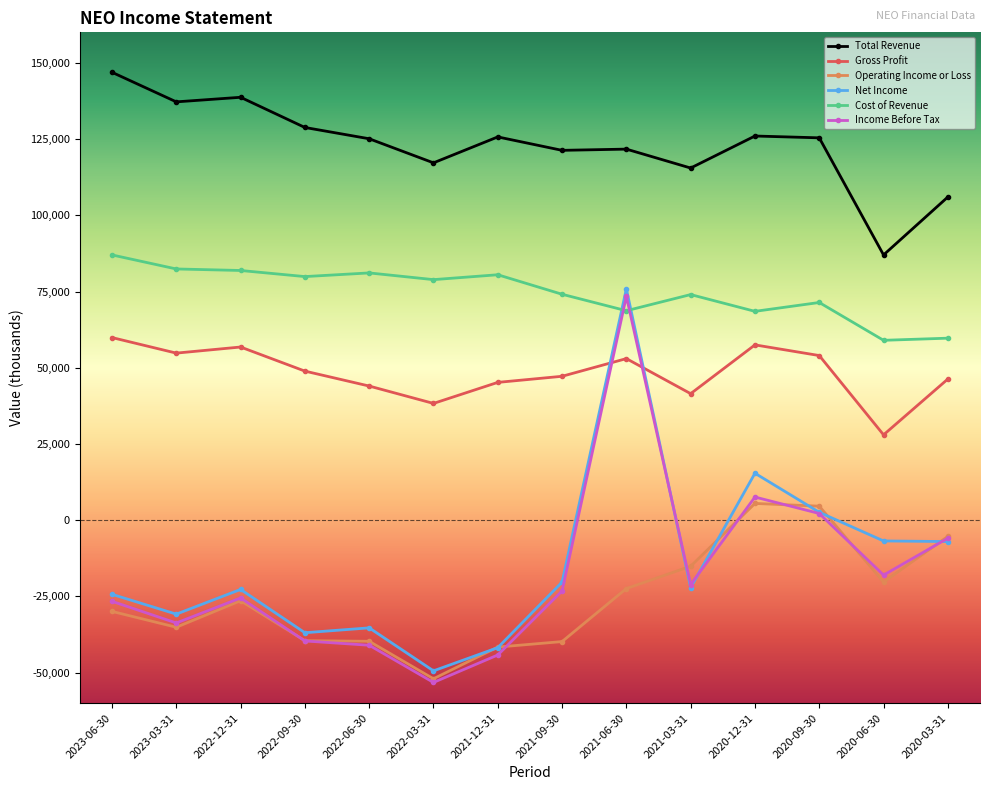

Does the chart display data point markers on the line(s)?

Yes